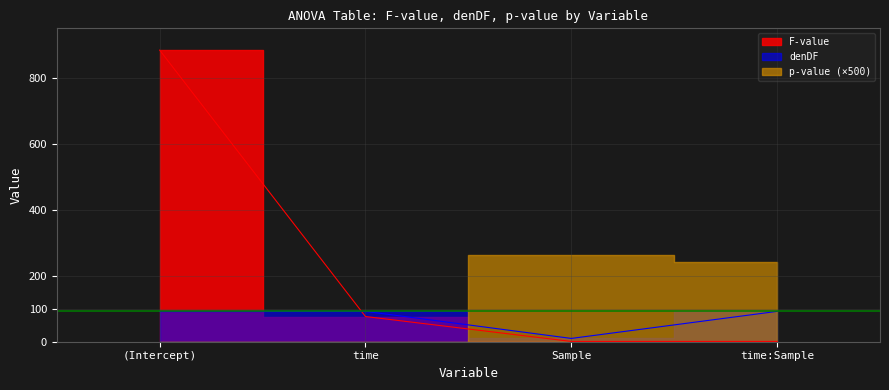

At how many categories does at least one series exceed 394?

1